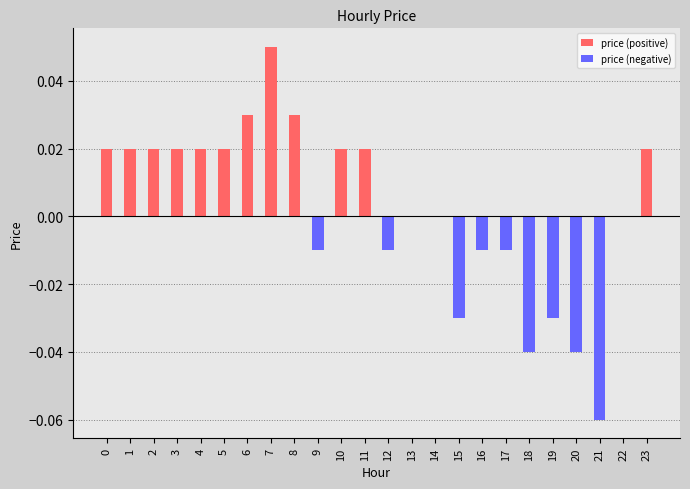

Which category has the lowest value across all series?

21